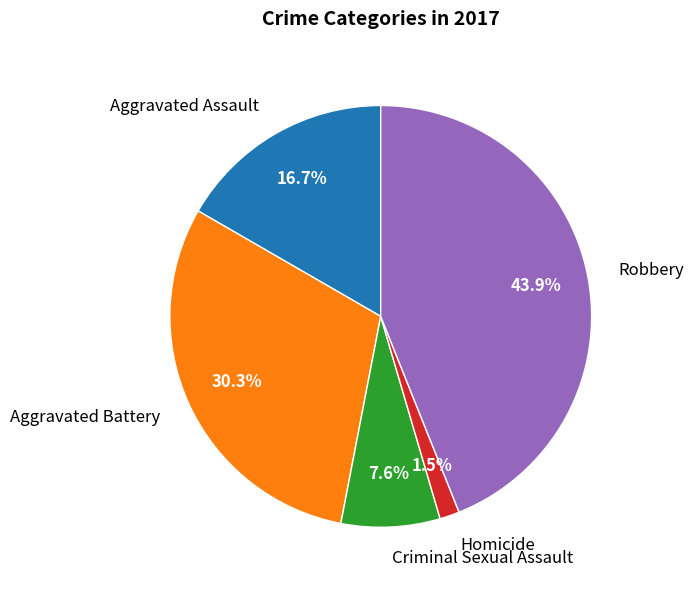

To the nearest percent, what percentage of the pie is Aggravated Assault?

17%